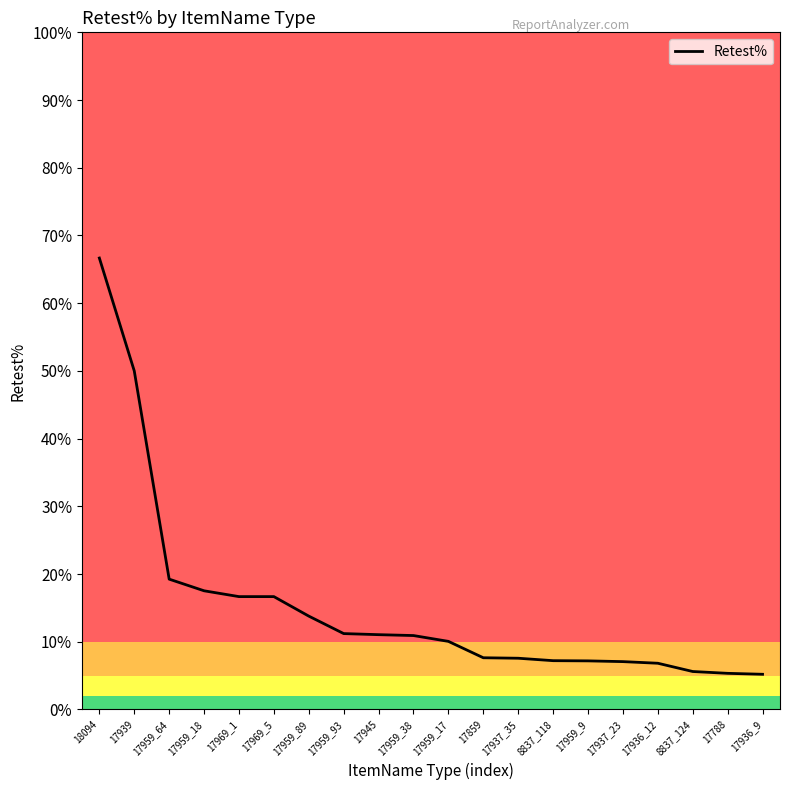

What value does the data have at 17788?

5.3